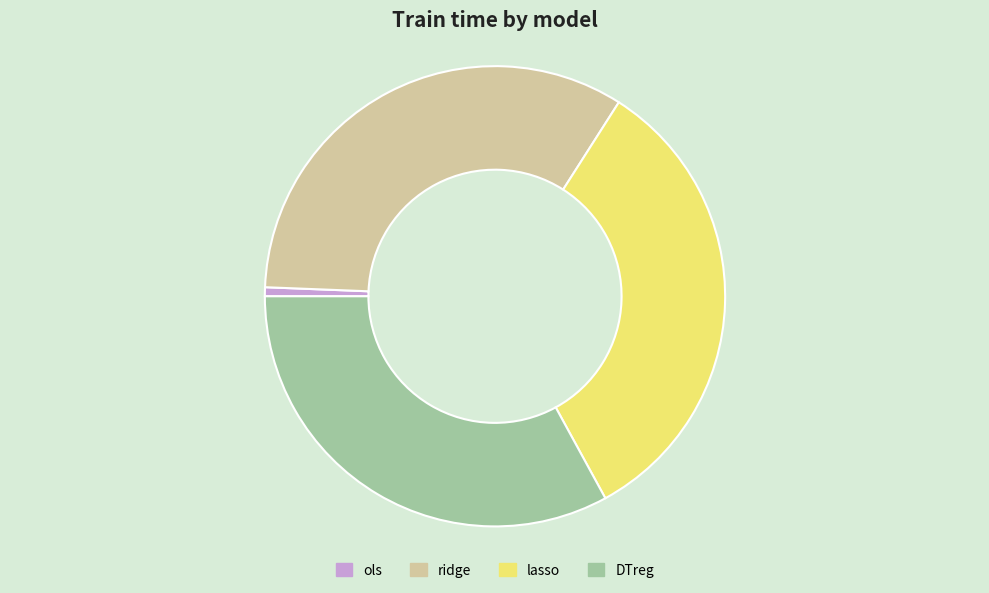

Is the sum of DTreg and ridge greater than half?

Yes